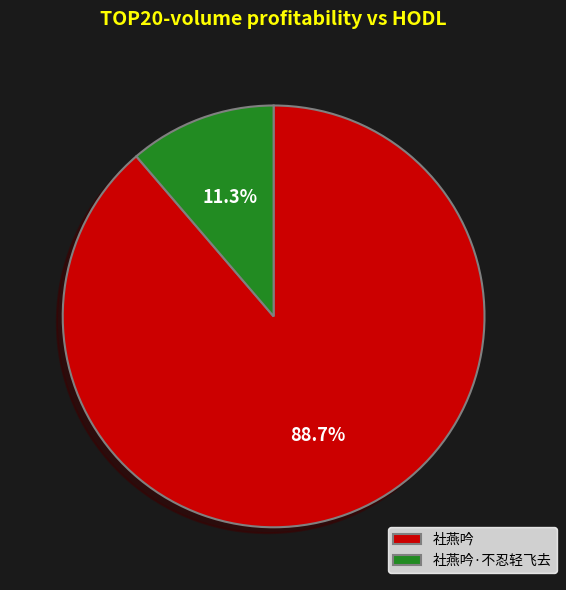

What percentage is the 社燕吟·不忍轻飞去 slice, to the nearest percent?

11%